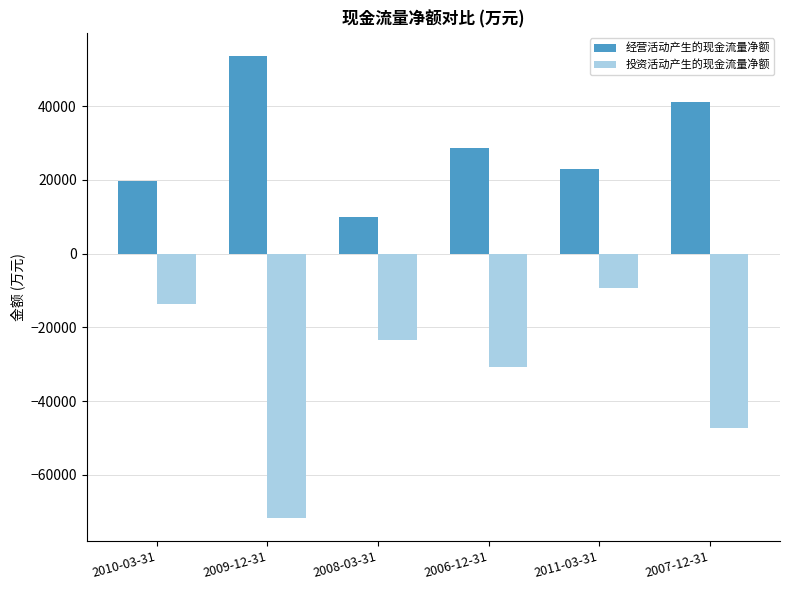

What is the greatest value displayed?

53618